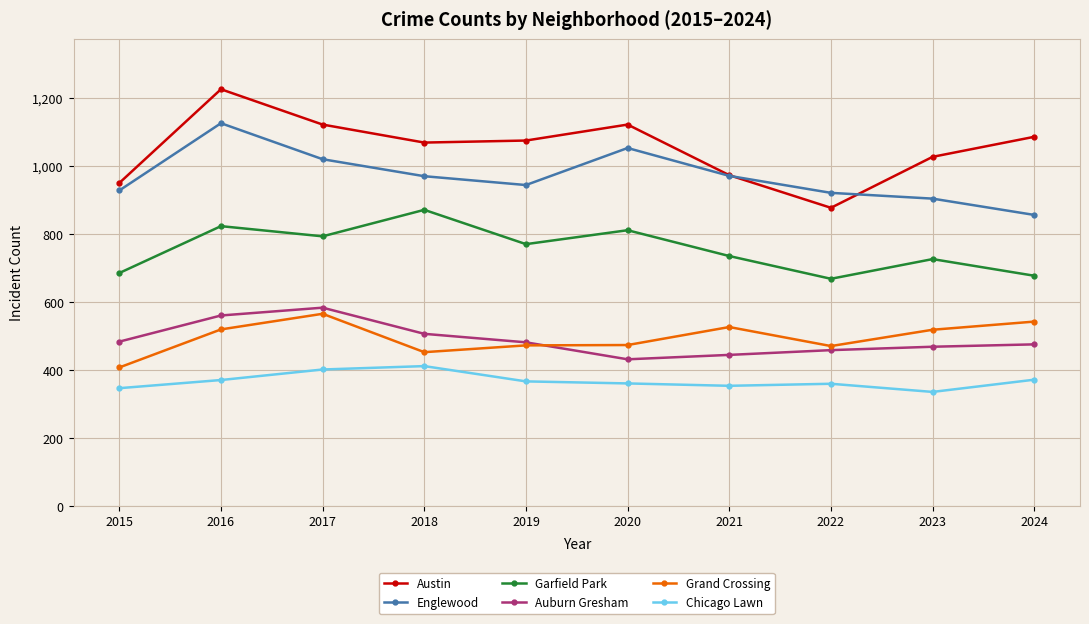

Is it true that Austin equals 1028 at 2023?

True